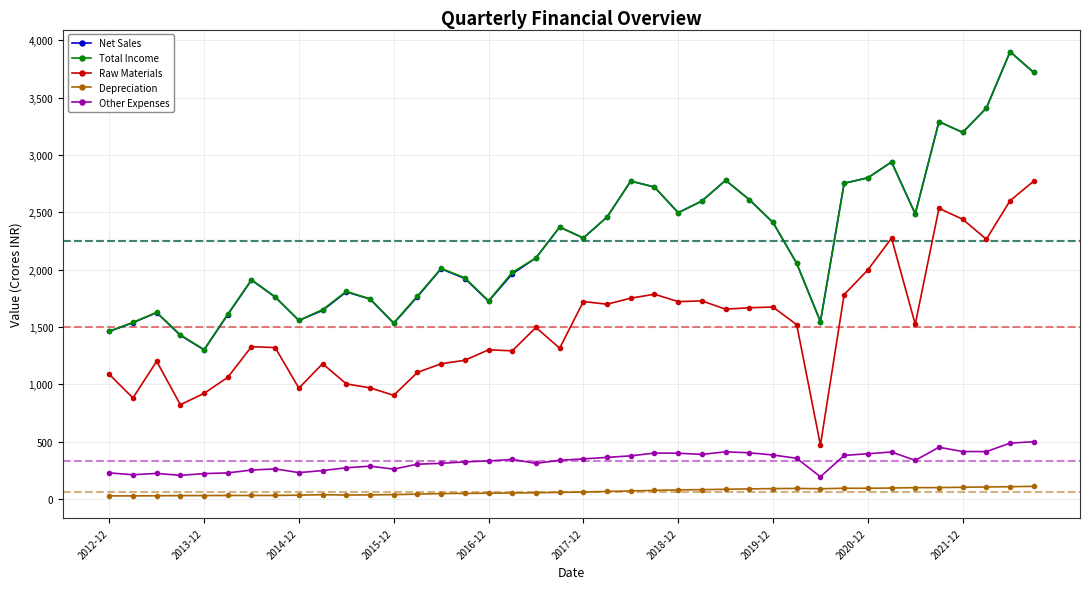

True or false: Total Income has more than 2 points higher than both neighbors.

True